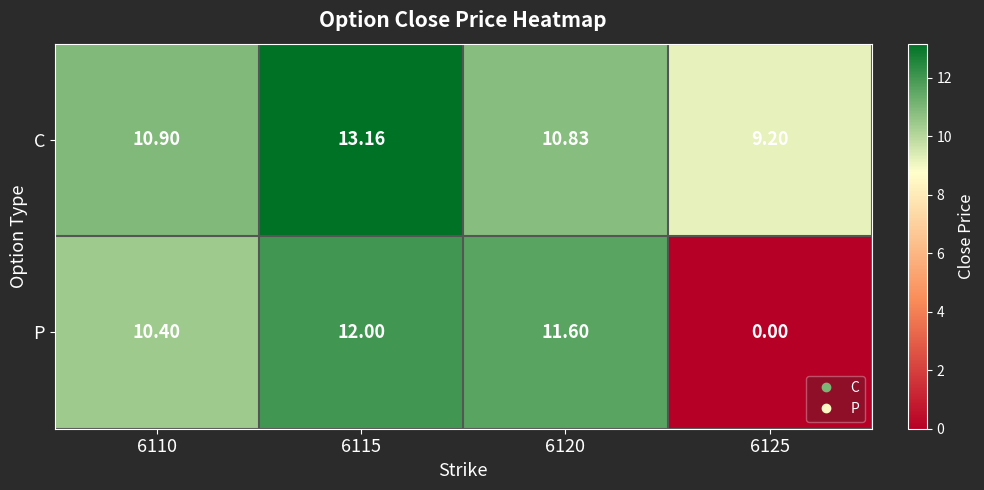

Between 6110 and 6125, which series saw the biggest shift?

P